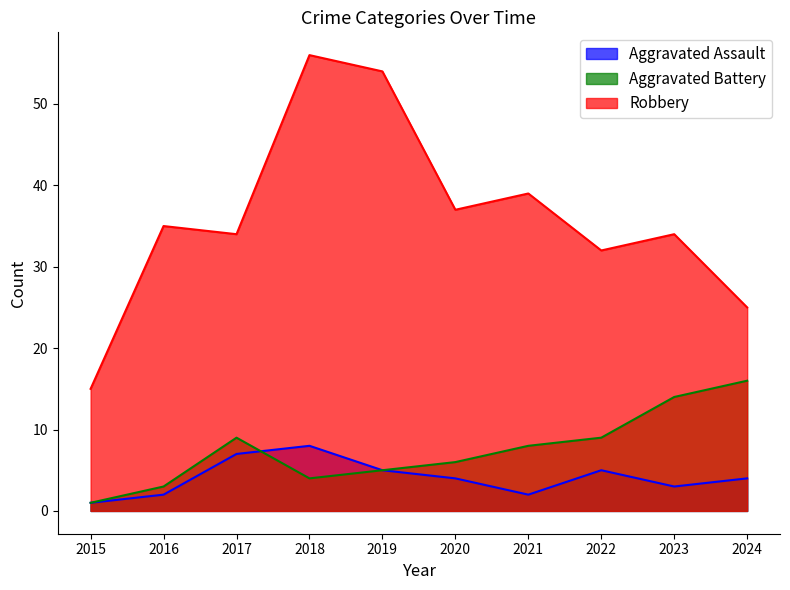

What is the difference between the maximum and second lowest values in the Aggravated Assault series?

6